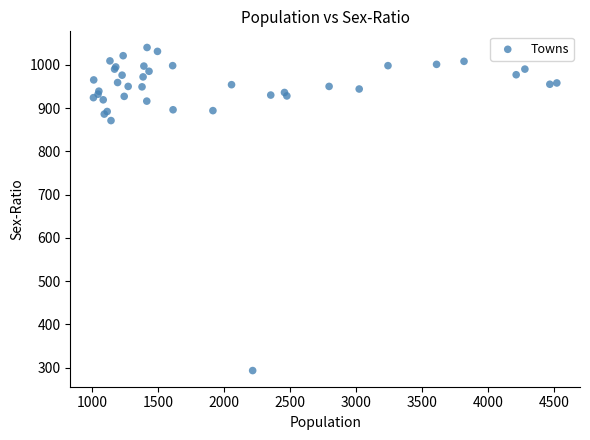

What Y value in the scatter plot is closest to 666?

871